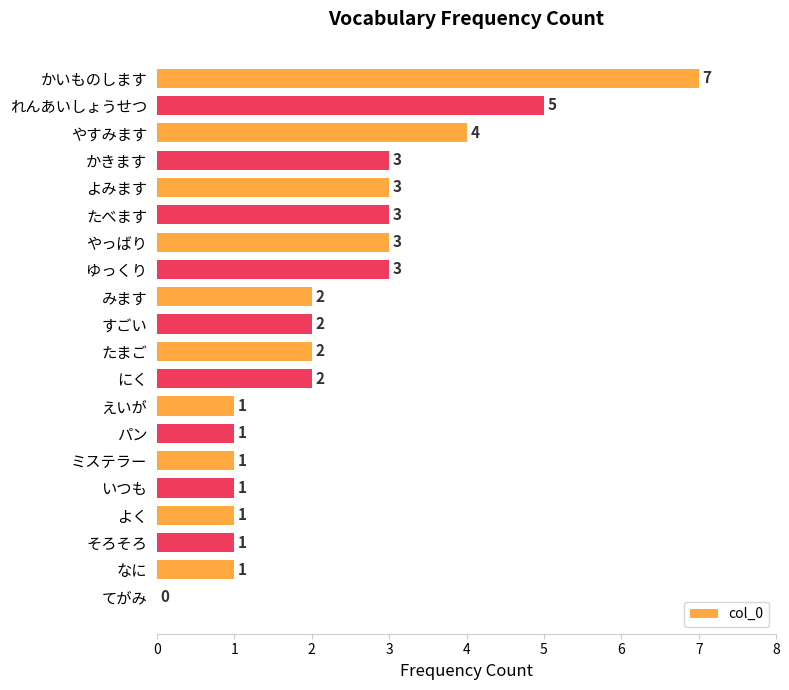

Count the values in the range 1 to 3.

16